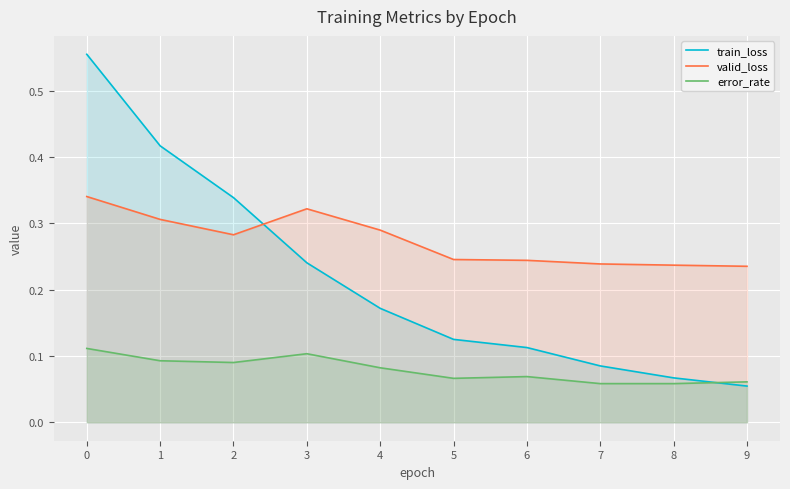

Rank the series at 4 from lowest to highest value.

error_rate, train_loss, valid_loss